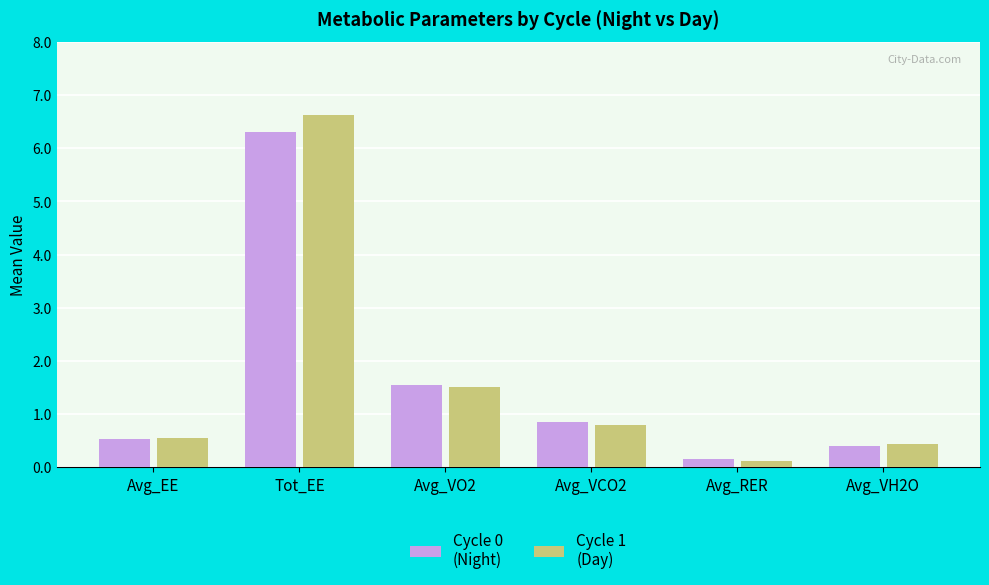

What is the total value across all series at Avg_VO2?

3.0